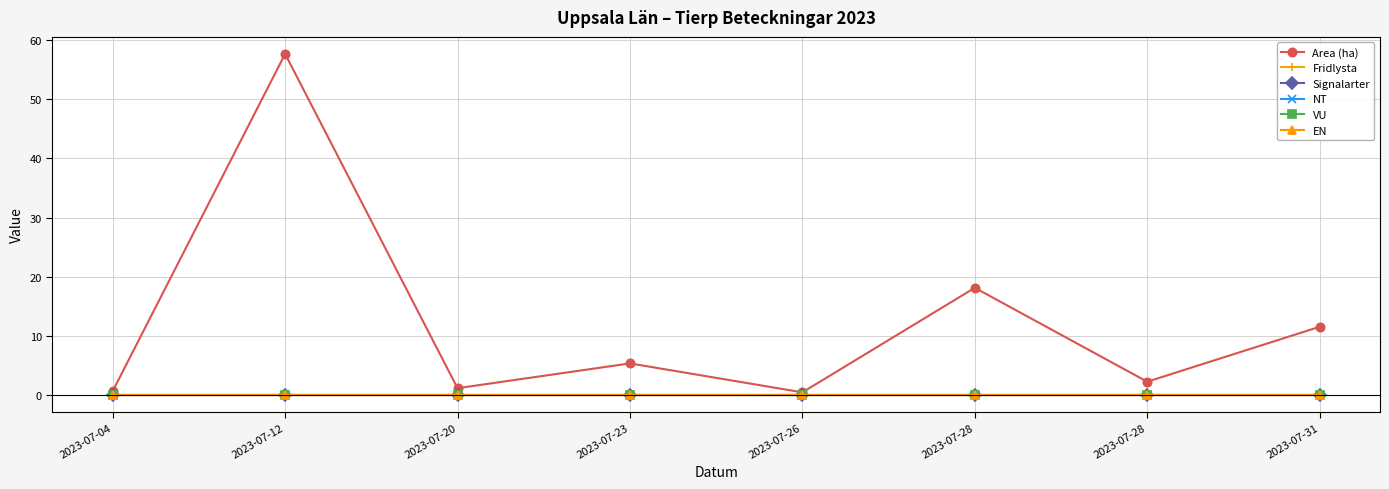

True or false: NT and EN intersect in this chart.

False